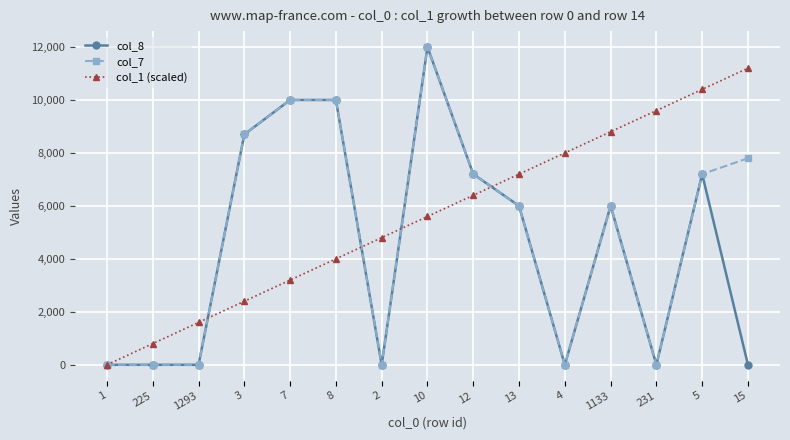

True or false: col_8 has a value of 4778 at 8.

False